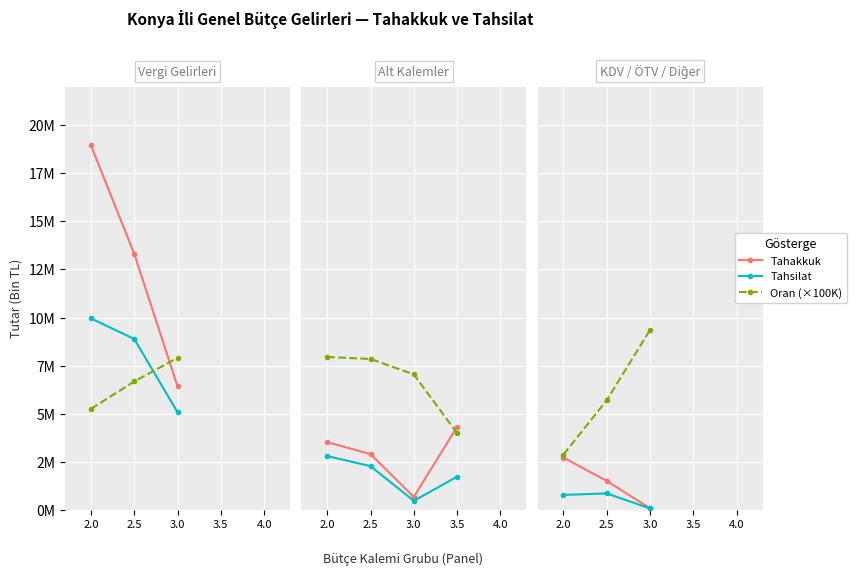

How many data points in Tahakkuk are less than 1507182?

1